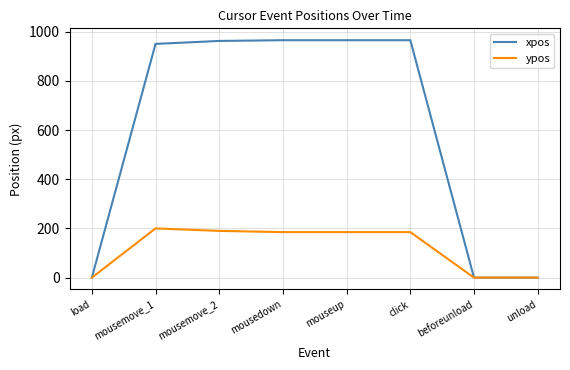

What is the difference between the highest and lowest values at mouseup?

780